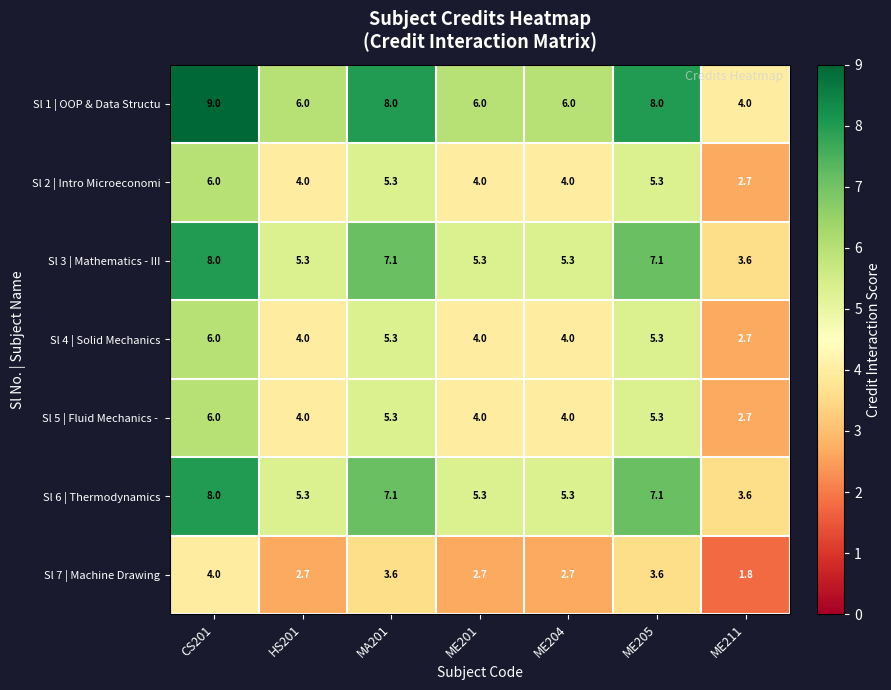

At which label does Sl 7 | Machine Drawing first exceed 2?

CS201